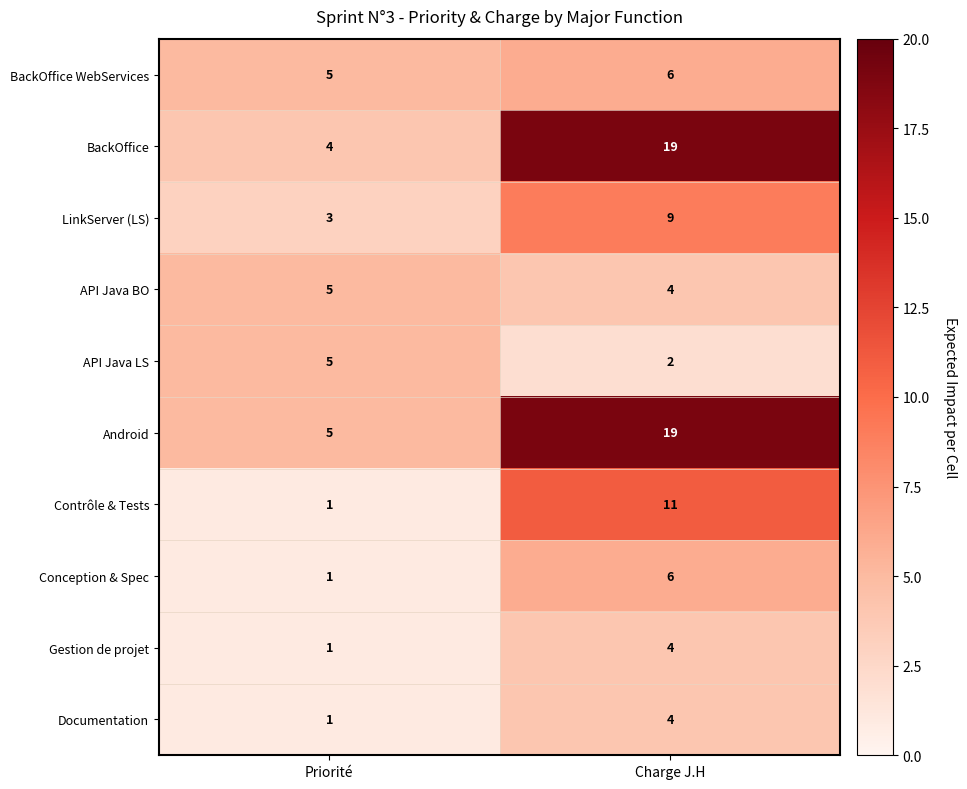

The Documentation series shows 2 at Priorité. True or false?

False